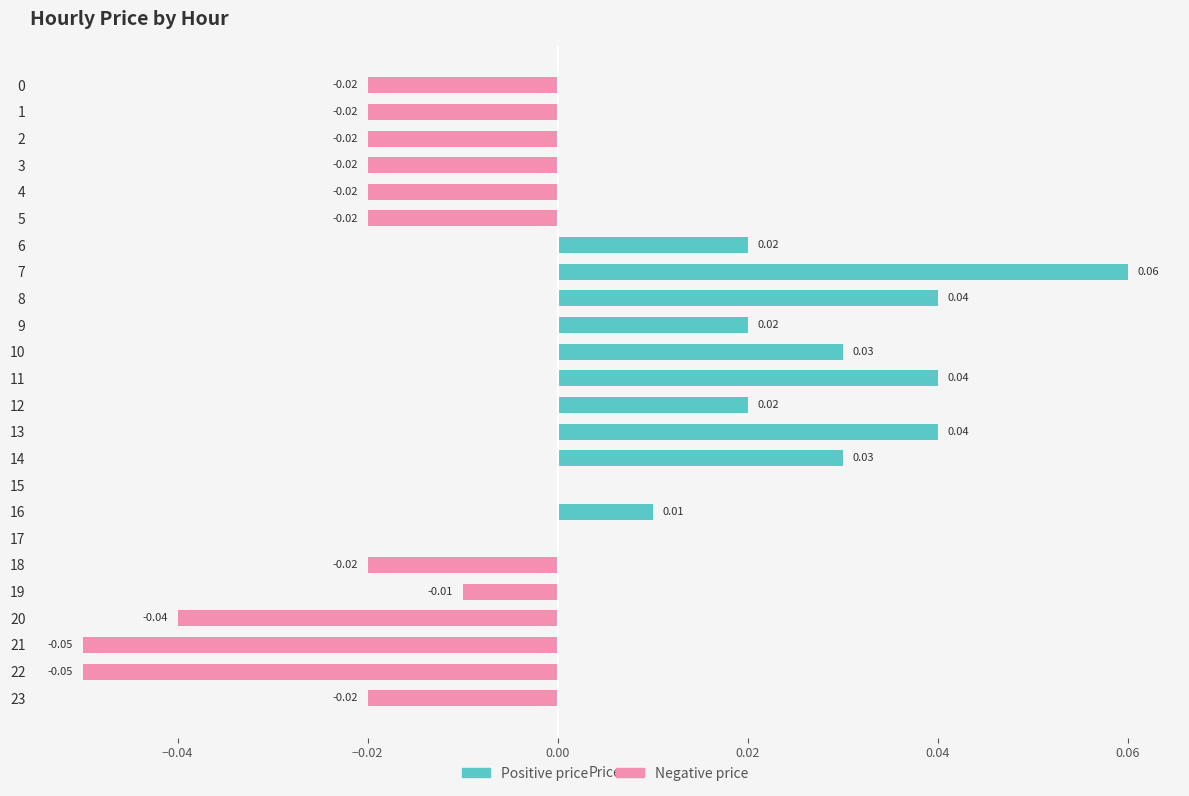

How many groups of bars are there?

24